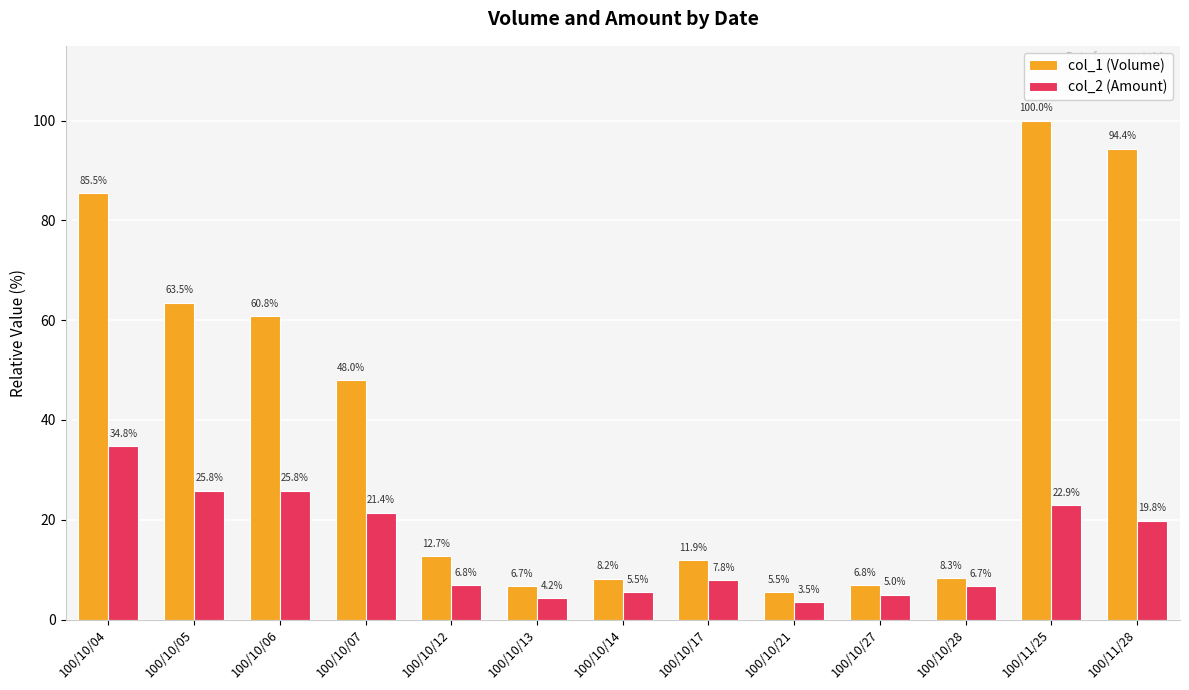

Is it true that col_2 (Amount) equals 15.8 at 100/10/06?

False